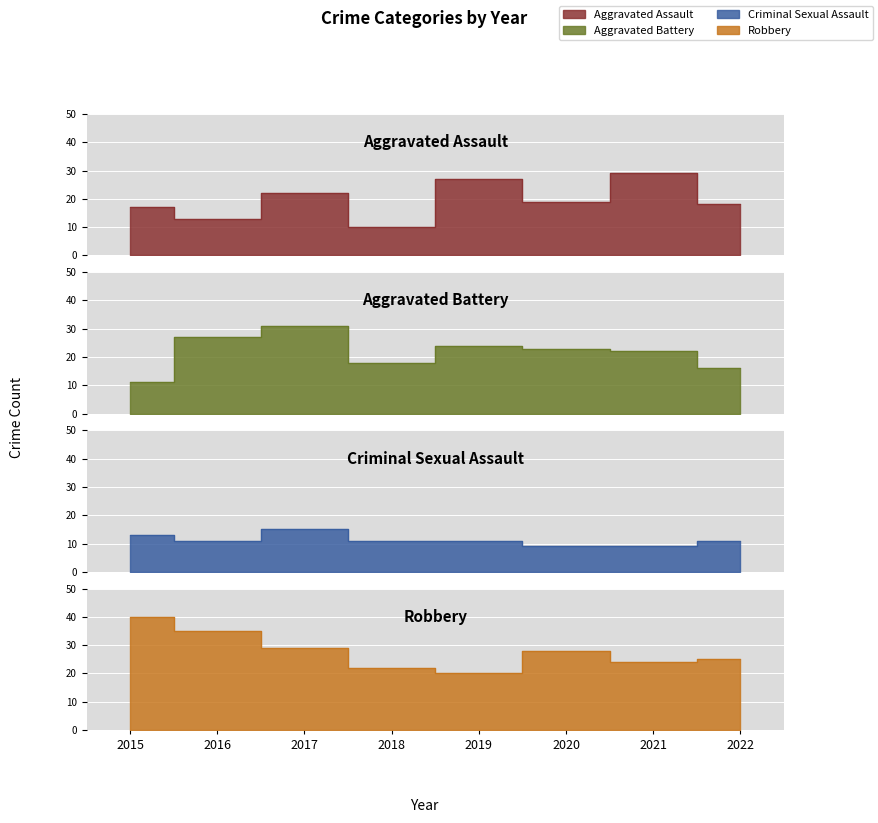

What value does the Criminal Sexual Assault series have at 2019?

11